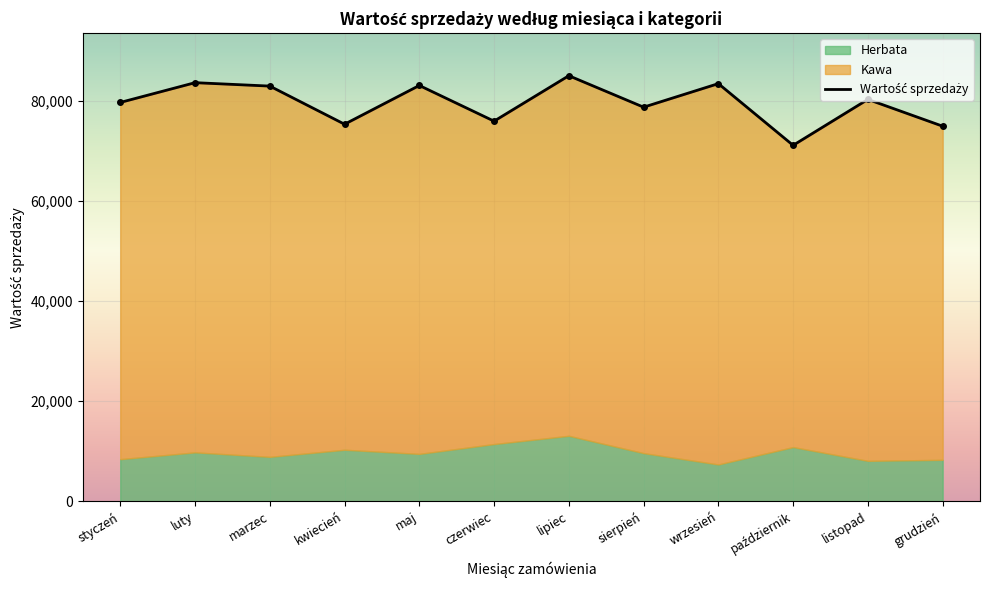

What is the label of the 3rd point from the left?

marzec